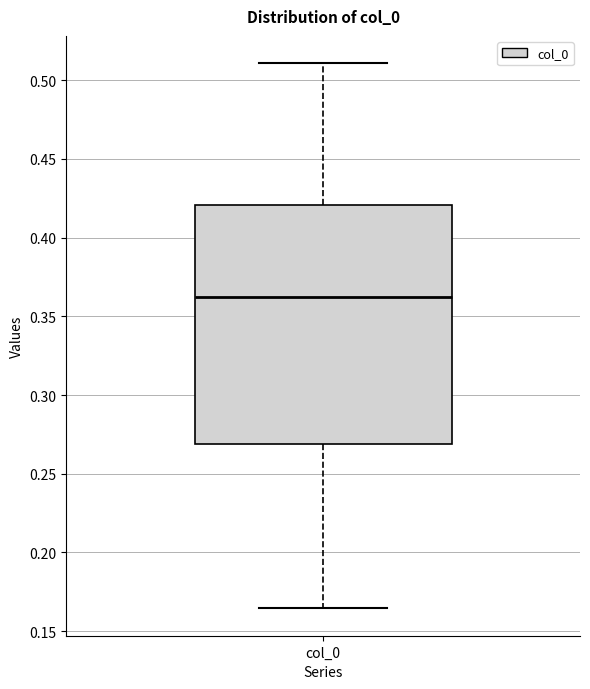

Transcribe this box plot: give where the median line is, the range the box spans, and where the two whiskers end, as read against the y-axis. The values are not printed on the chart, so give them approximately, as read against the axis.

median 0.360, box 0.270 to 0.420, whiskers 0.165 to 0.510